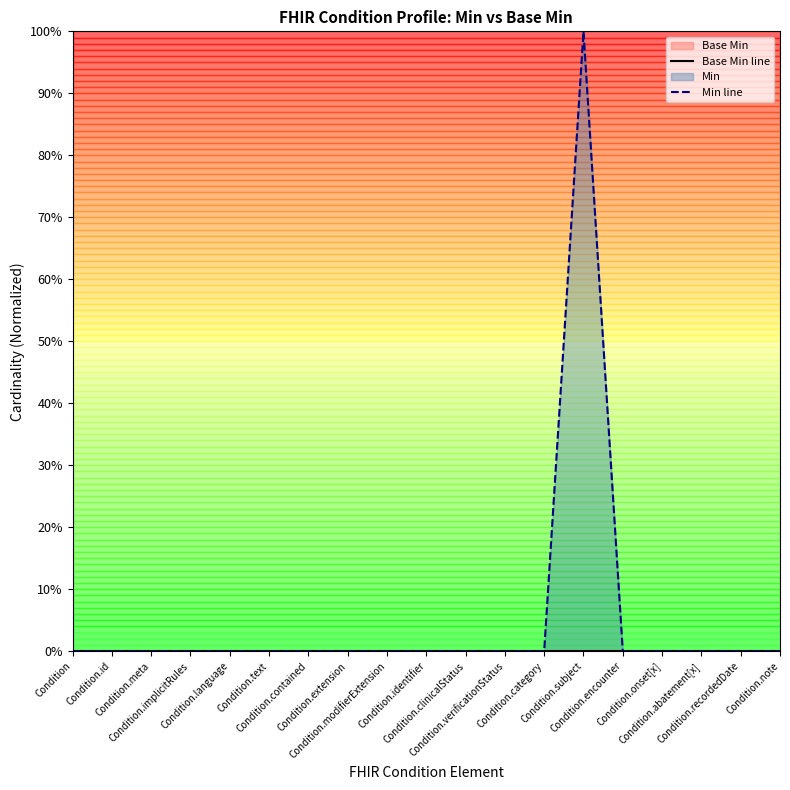

Between Condition.identifier and Condition.subject, which series saw the biggest shift?

Min line